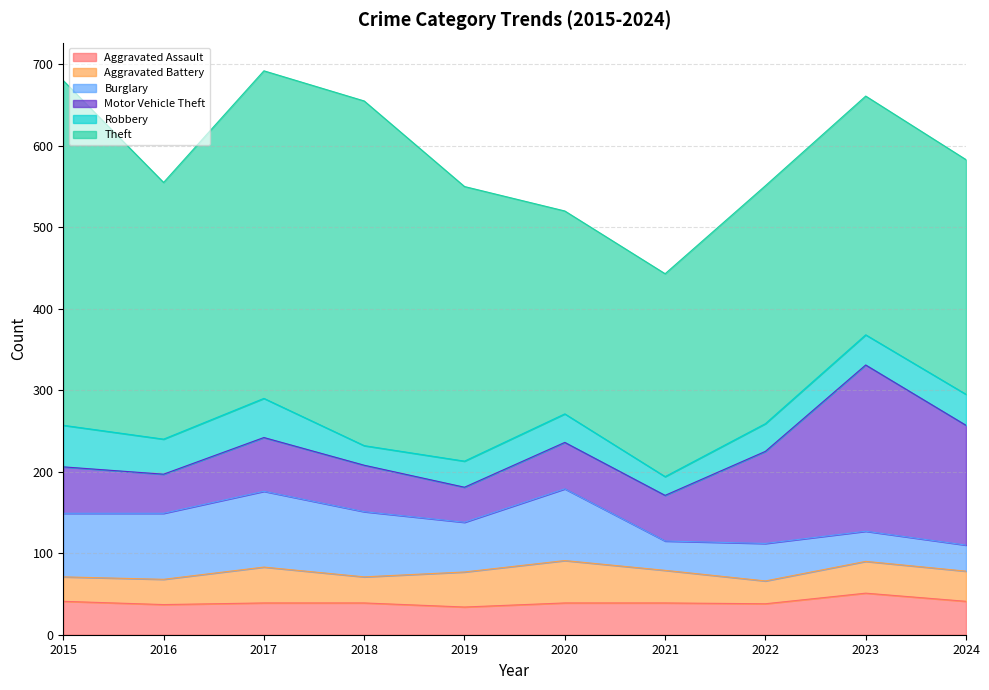

True or false: Motor Vehicle Theft has more than 2 points higher than both neighbors.

True